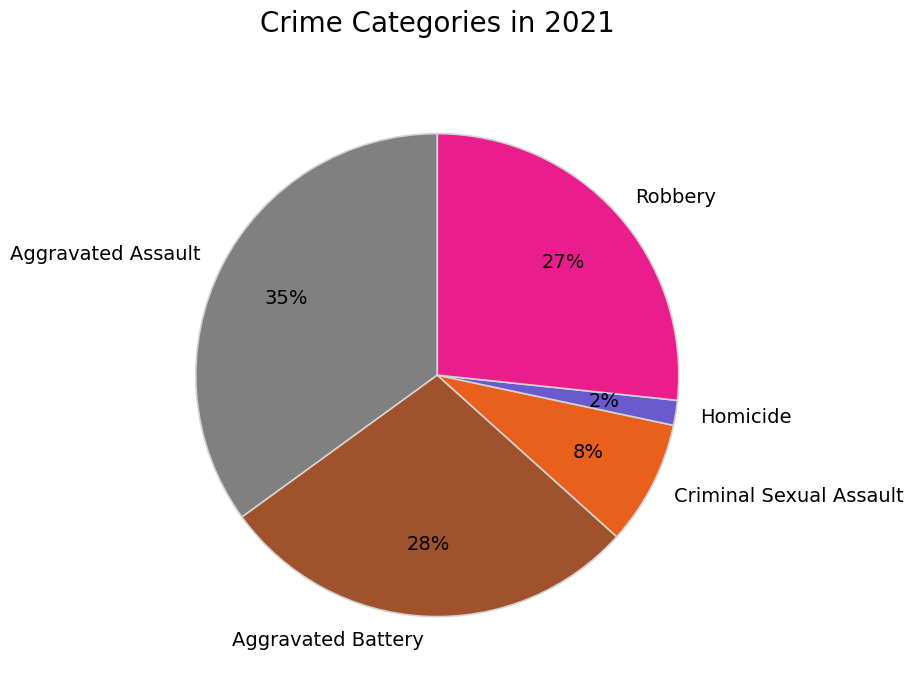

Is it true that Aggravated Assault is 20% of the pie?

False